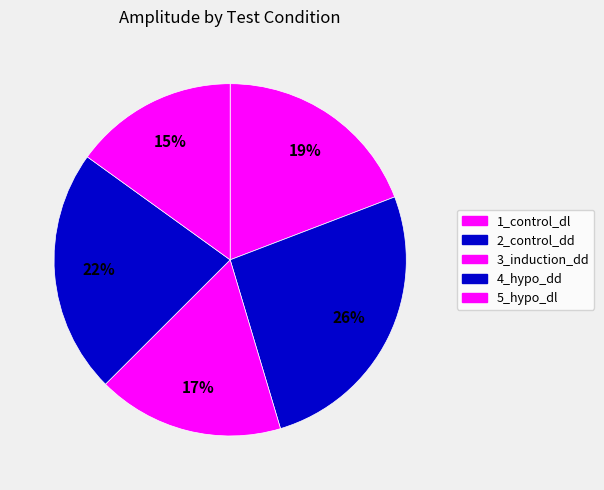

How many slices are in this pie chart?

5